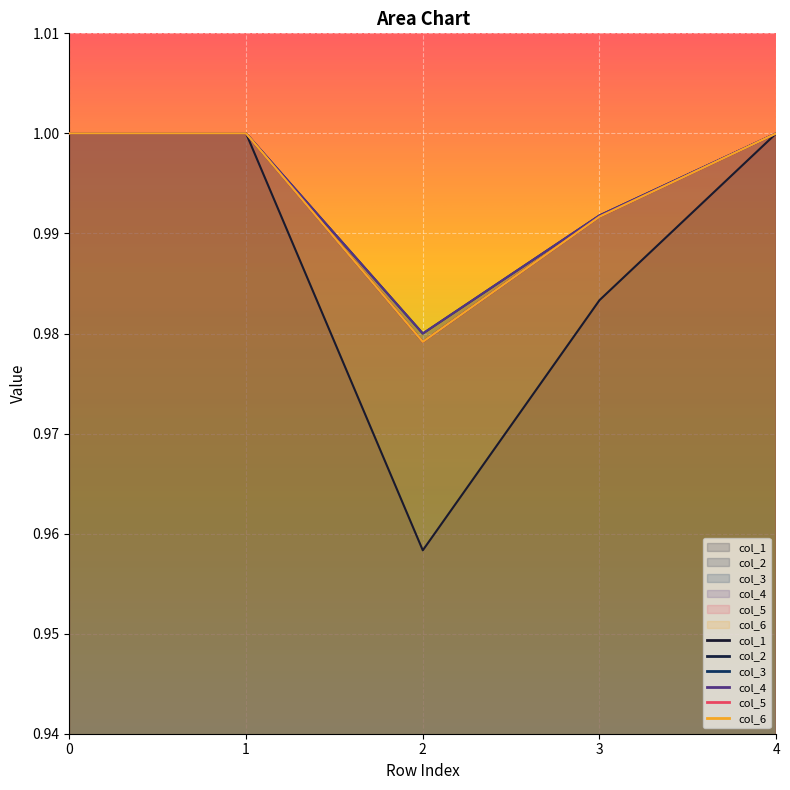

How many values in the col_6 series are below 1?

2